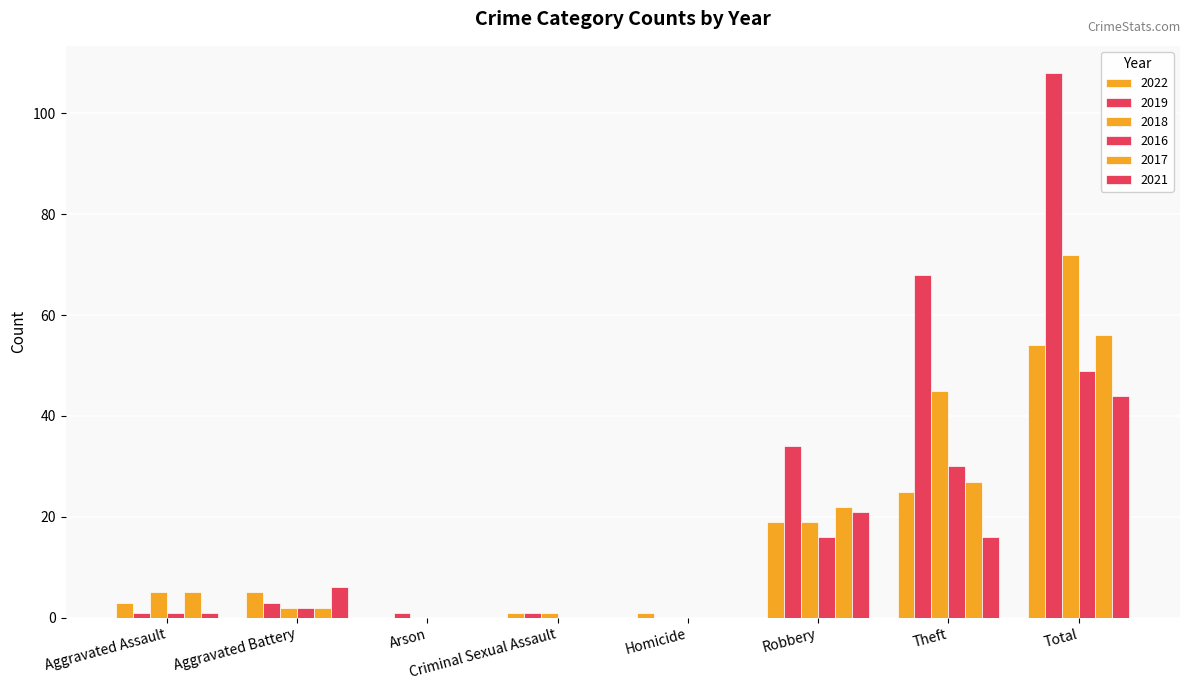

How many categories are shown in the chart?

8